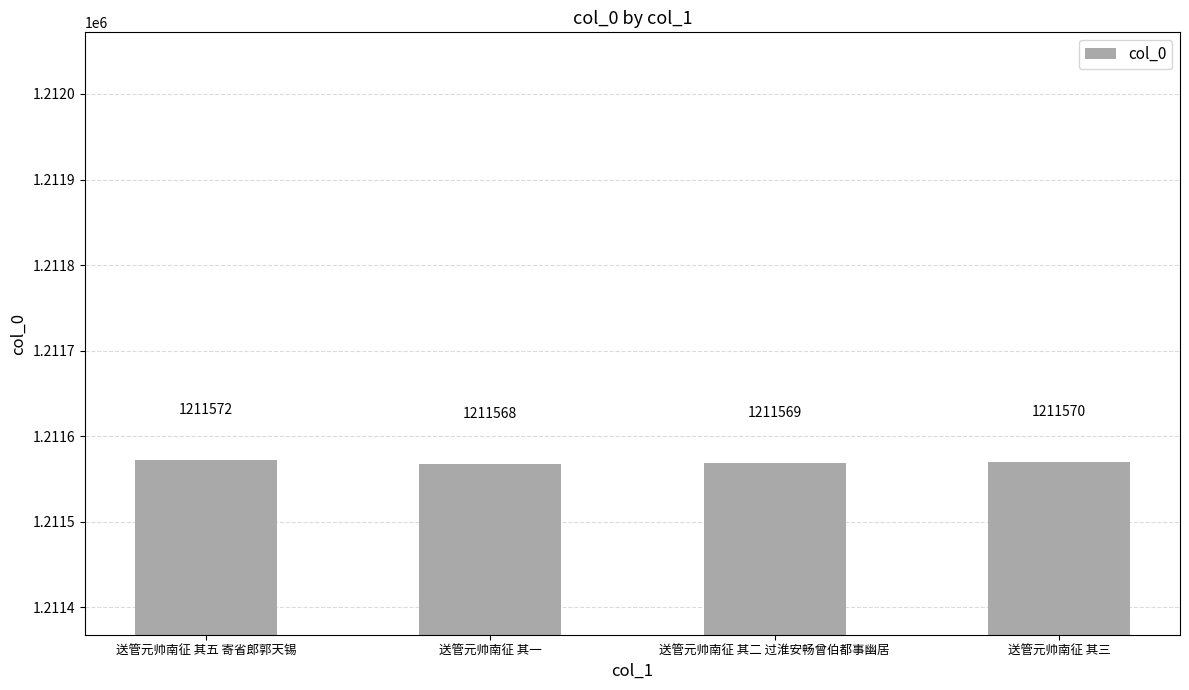

How many categories are shown in the chart?

4